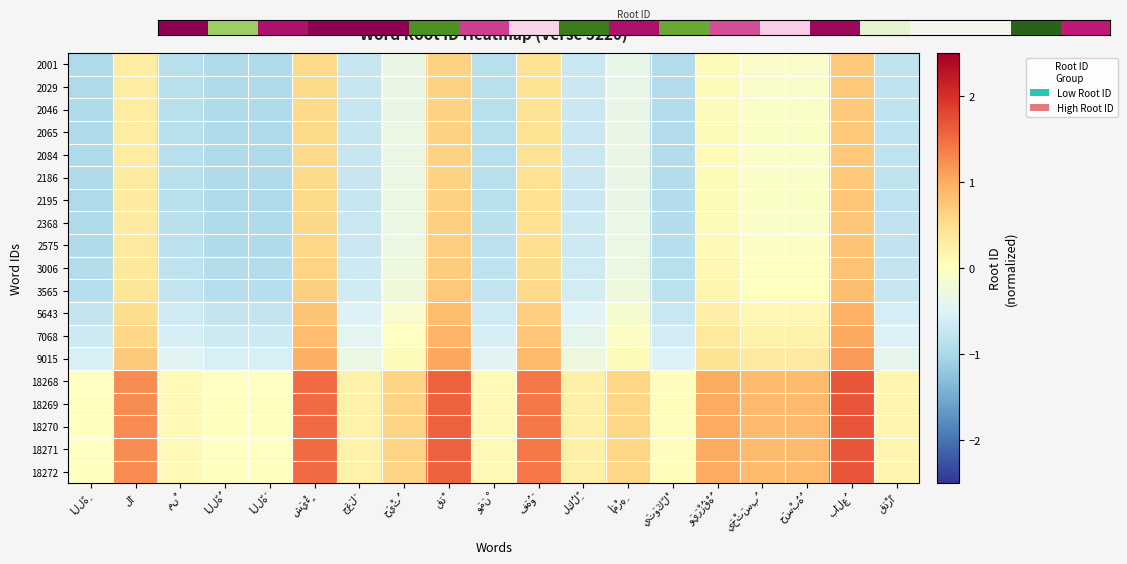

At which category is the sum across all series the highest?

بَالِغُ